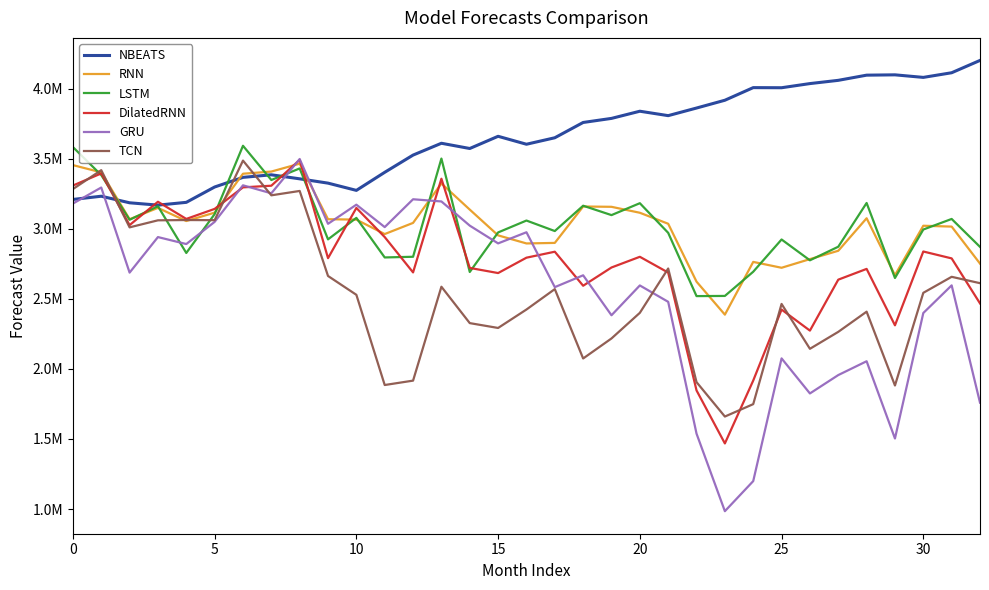

In GRU, how many points are lower than both neighbors (excluding endpoints)?

11